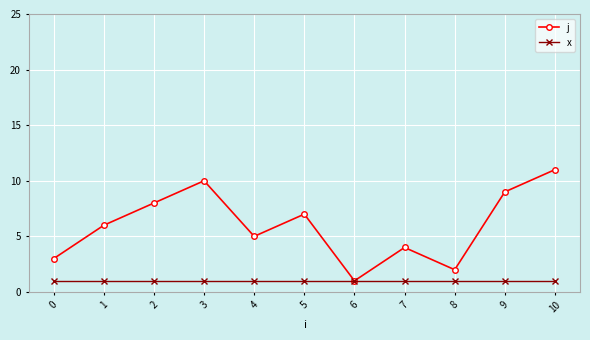

How many interior local peaks does the j series have?

3